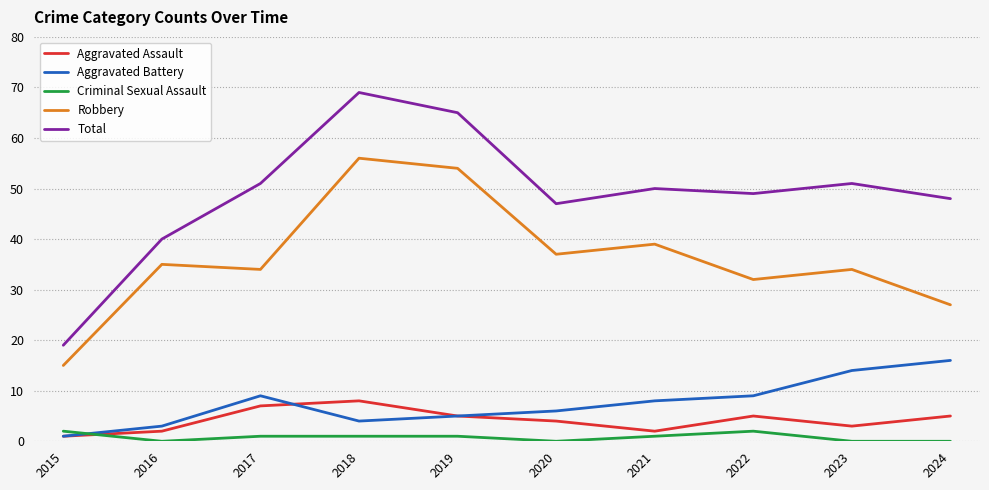

True or false: Total and Aggravated Assault intersect in this chart.

False